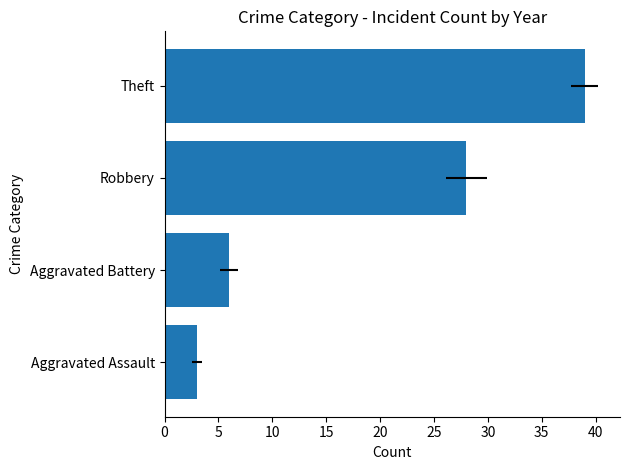

Reading right to left, extract all data points from this chart.

39	28	6	3